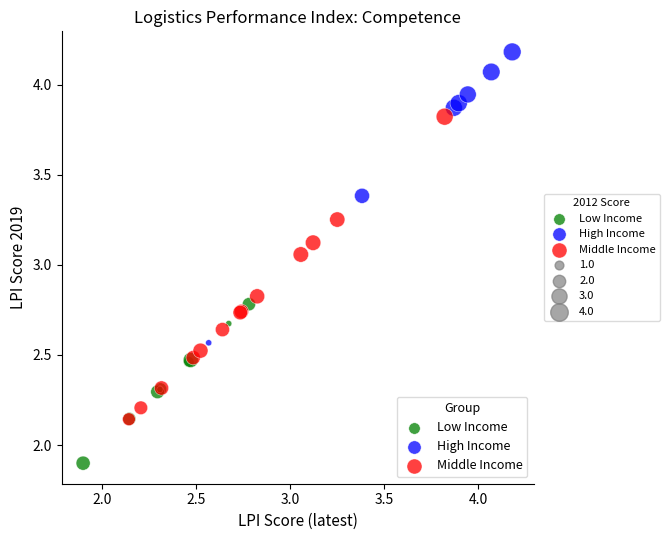

Which series contains the highest Y value?

High Income